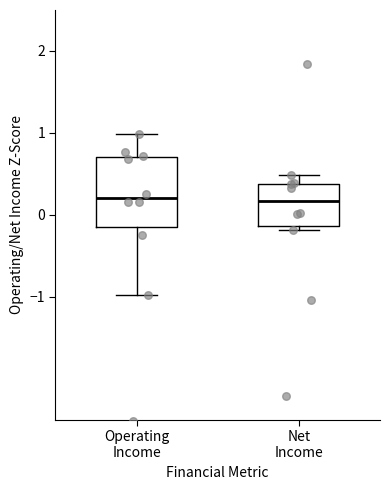

Which box is the tallest, from its lower edge to its upper edge?

Operating Income